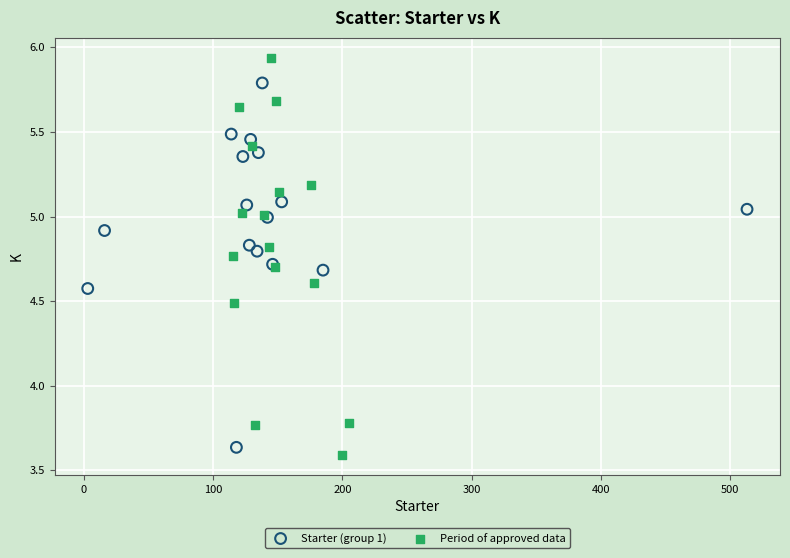

Which series contains the lowest Y value?

Period of approved data